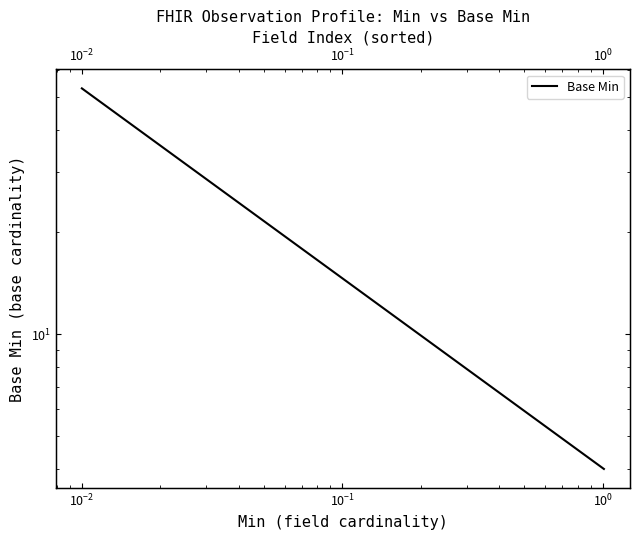

Reading left to right, list all the values displayed in this chart.

53	4